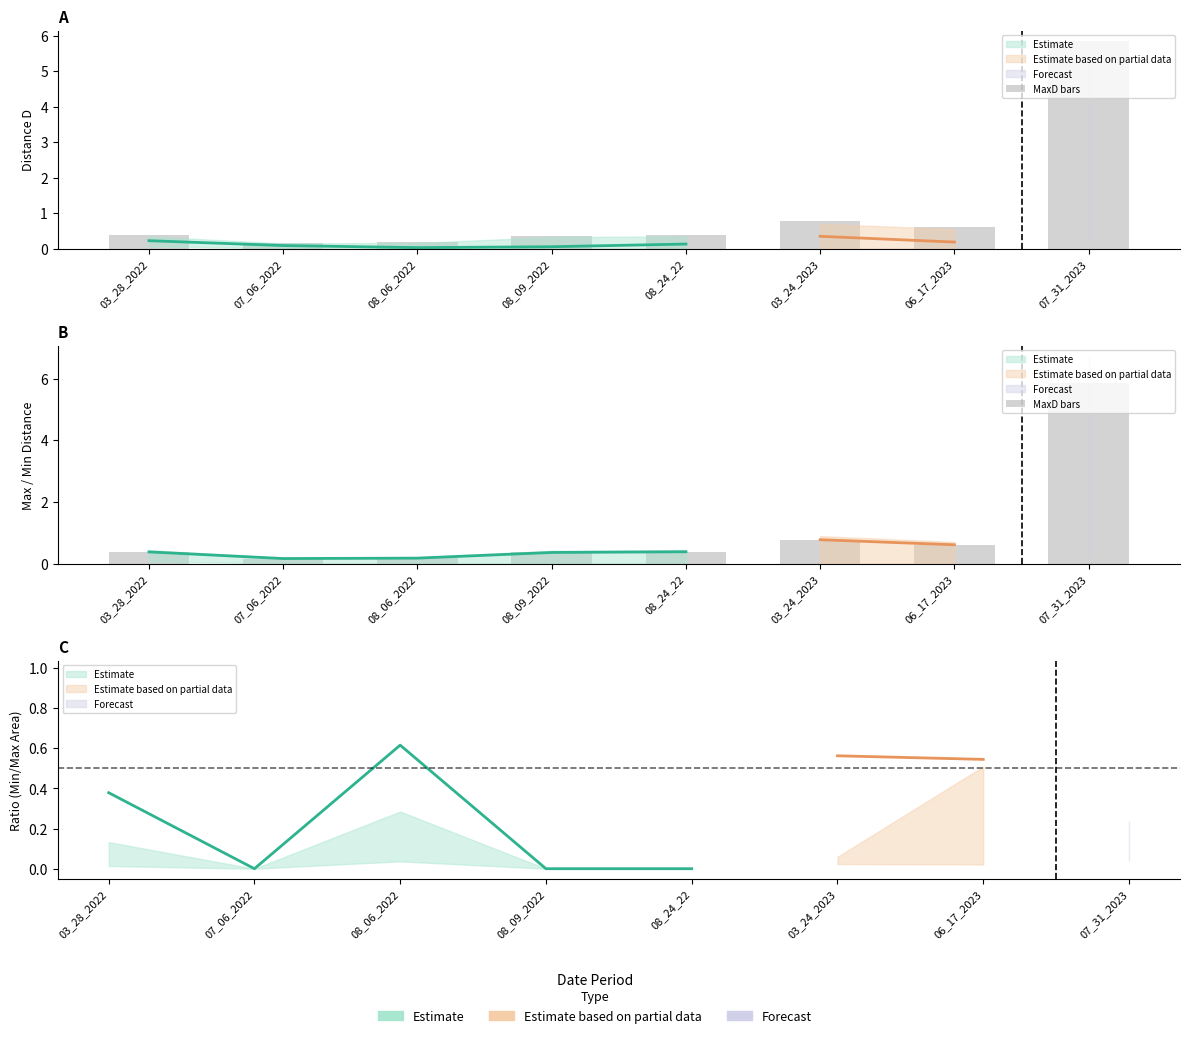

Reading left to right, transcribe all the data shown in this chart.

0.4	0.2	0.2	0.4	0.4	0.8	0.6	5.9